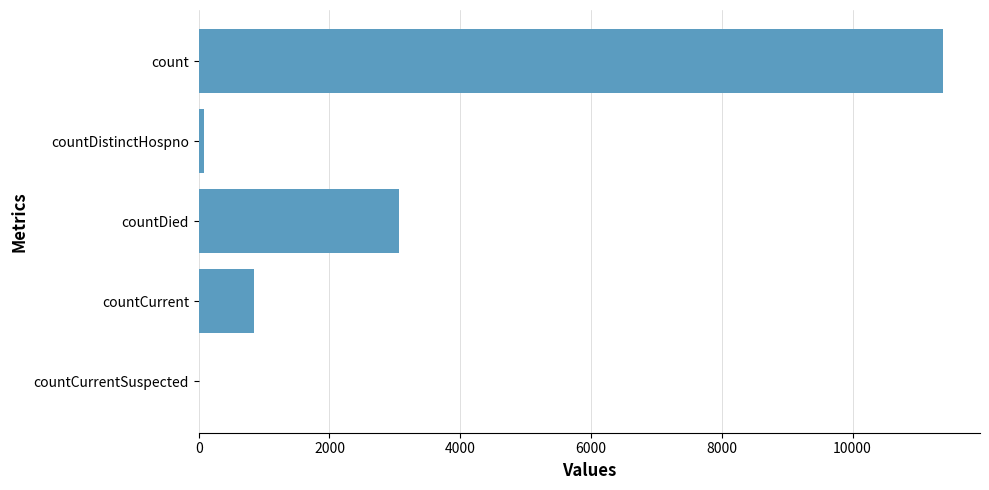

What is the sum of the values at countCurrentSuspected and count?

11379